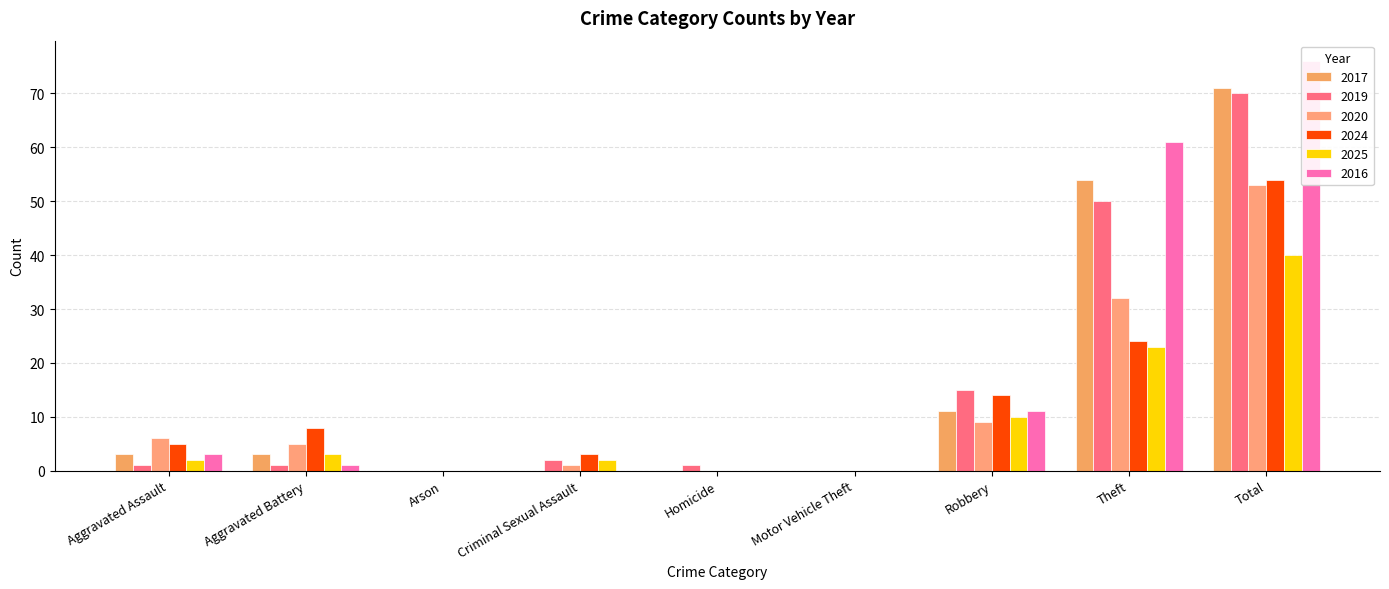

Does the chart contain stacked bars?

No